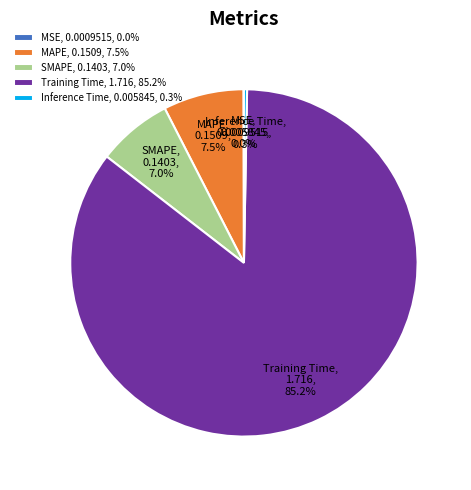

Which category has the biggest portion of the pie?

Training Time